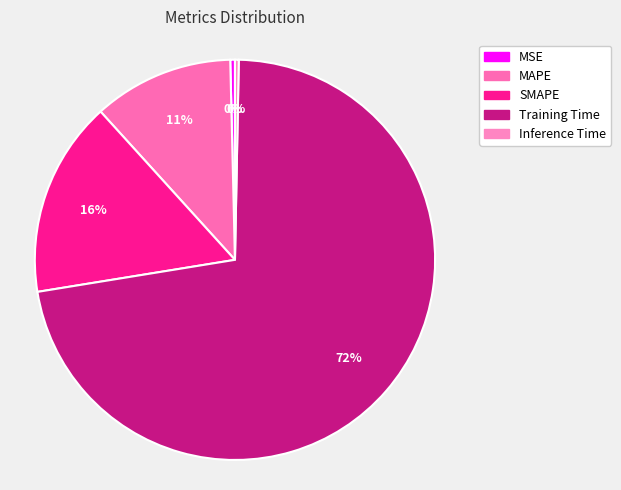

What is the largest slice in the pie chart?

Training Time